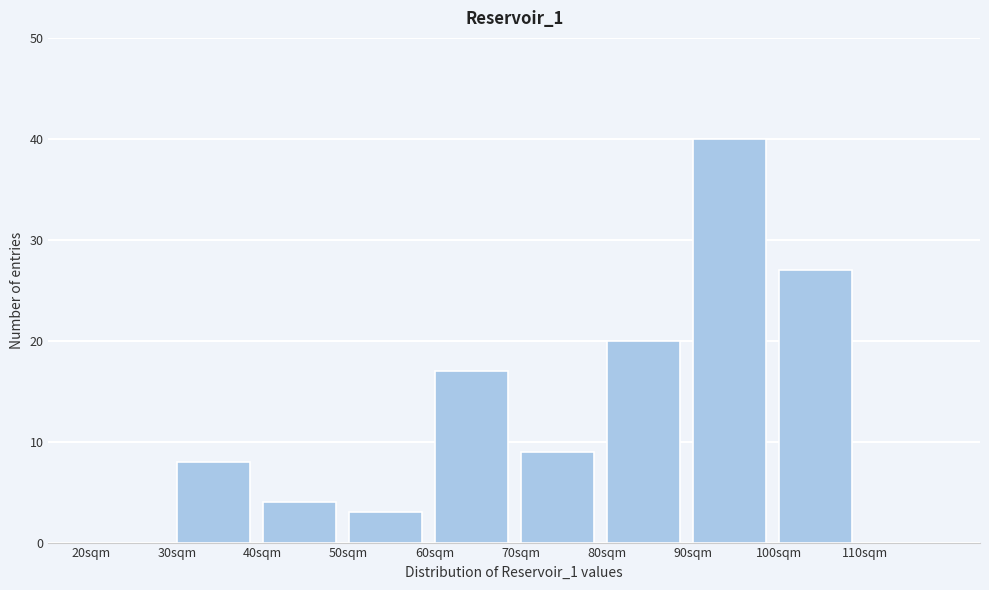

Reading left to right, transcribe this chart: for each bar, give the range it covers on the x-axis and its height. The values are not printed on the chart, so give them approximately, as read against the axis.

20 to 30: 0
30 to 40: 8
40 to 50: 4
50 to 60: 3
60 to 70: 17
70 to 80: 9
80 to 90: 20
90 to 100: 40
100 to 110: 27
110 to 120: 0